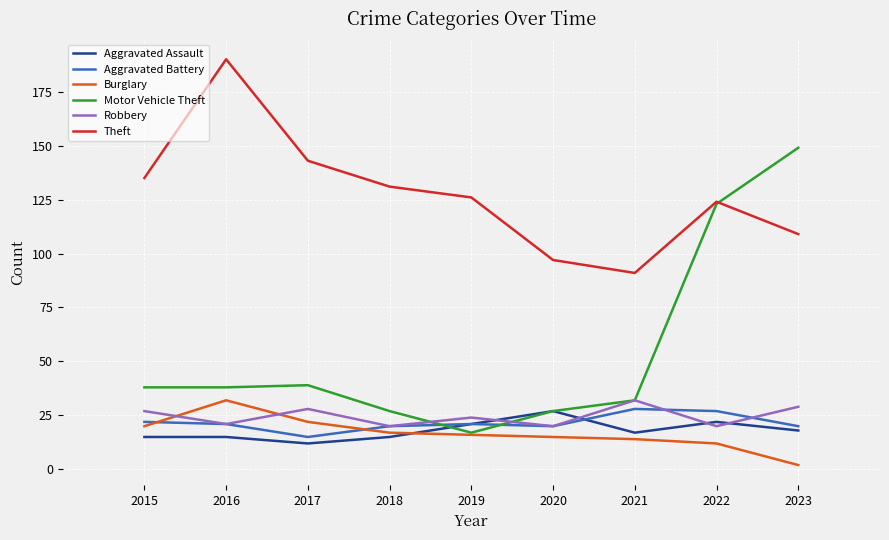

True or false: Theft and Aggravated Battery cross at least once.

False